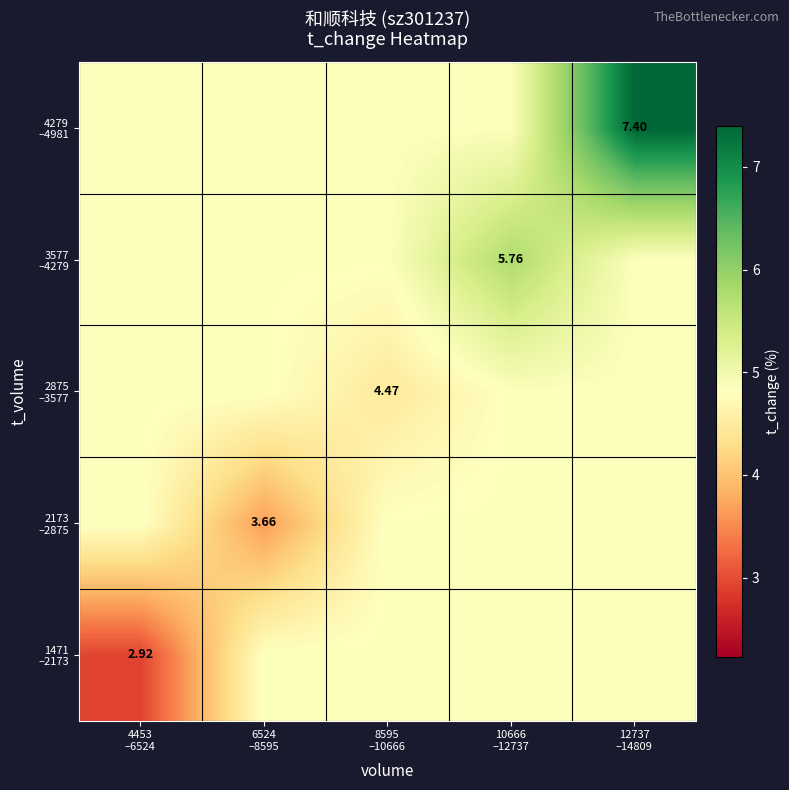

Where does the 1471 –2173 series first go above 4?

6524 –8595